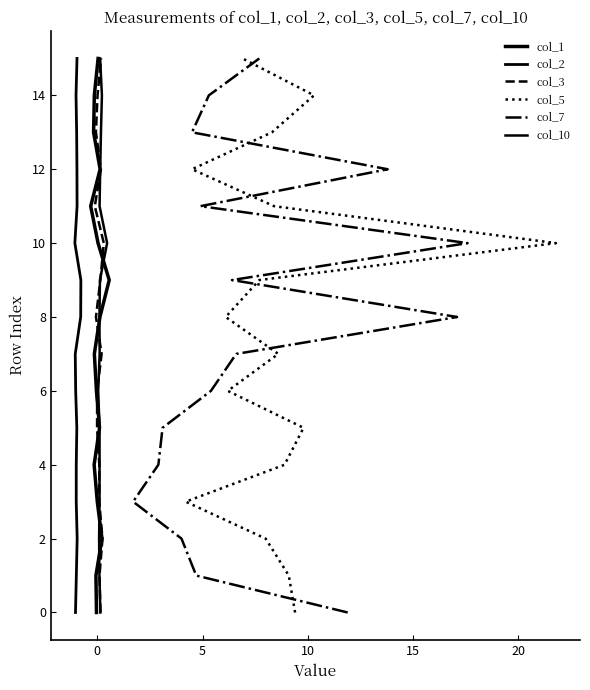

What is the difference between the maximum and minimum values in the col_7 series?

15